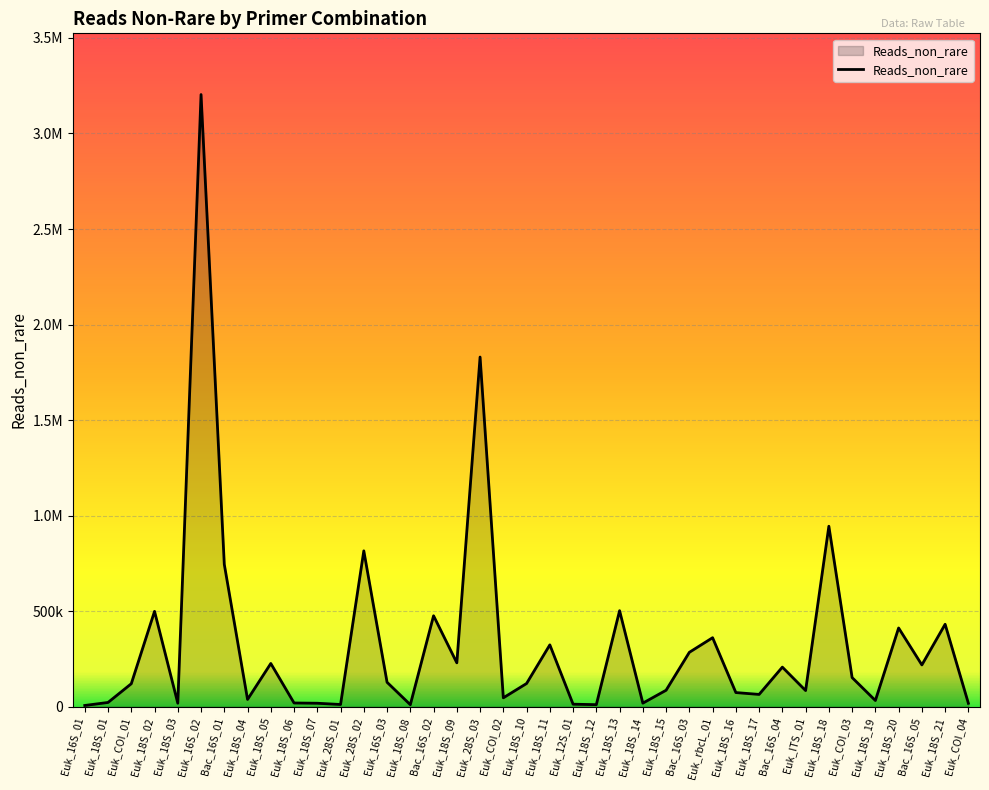

True or false: the data shows 54841 at Euk_18S_09.

False